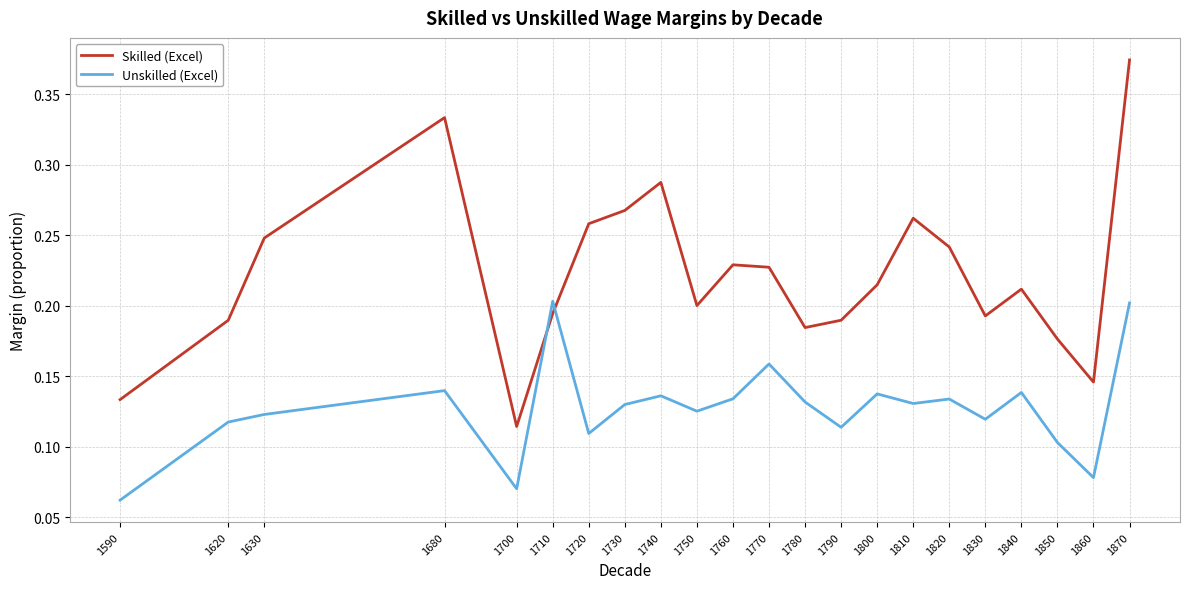

What is the sum of all Skilled (Excel) values?

4.9